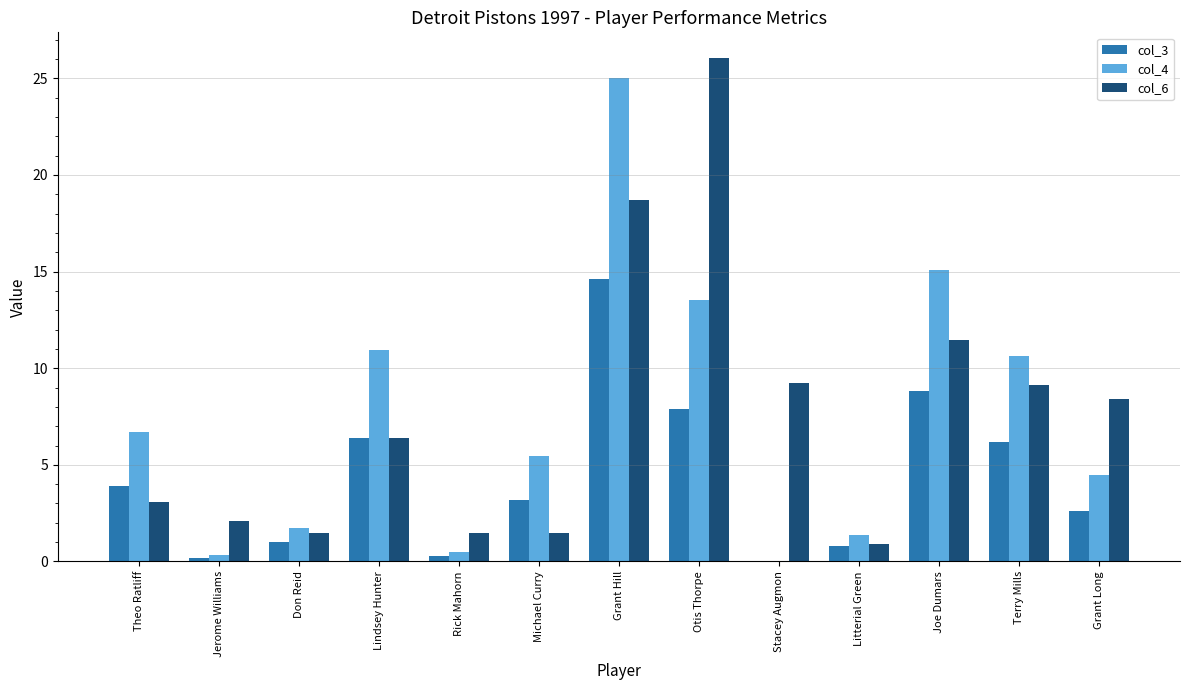

How many data points does each series have?

13